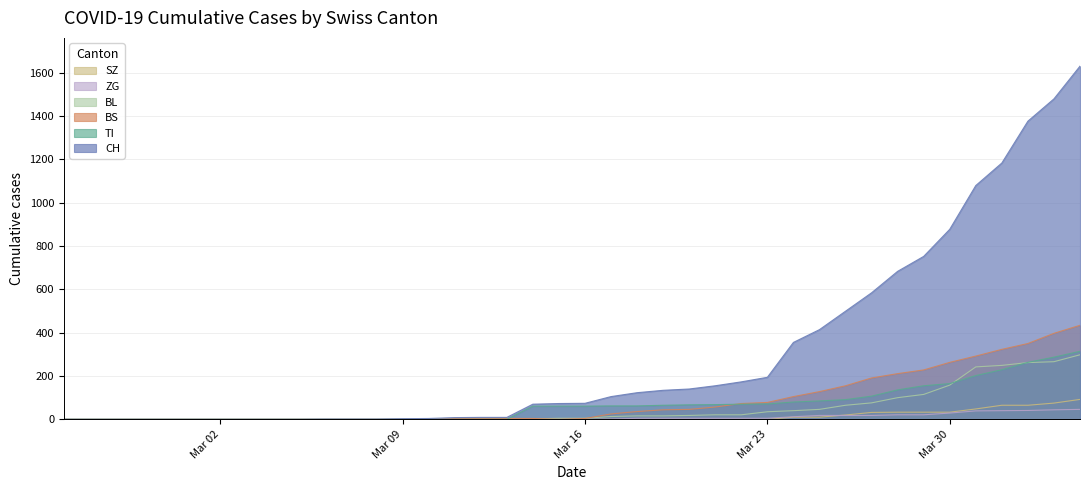

Which series has the largest total across all categories?

CH